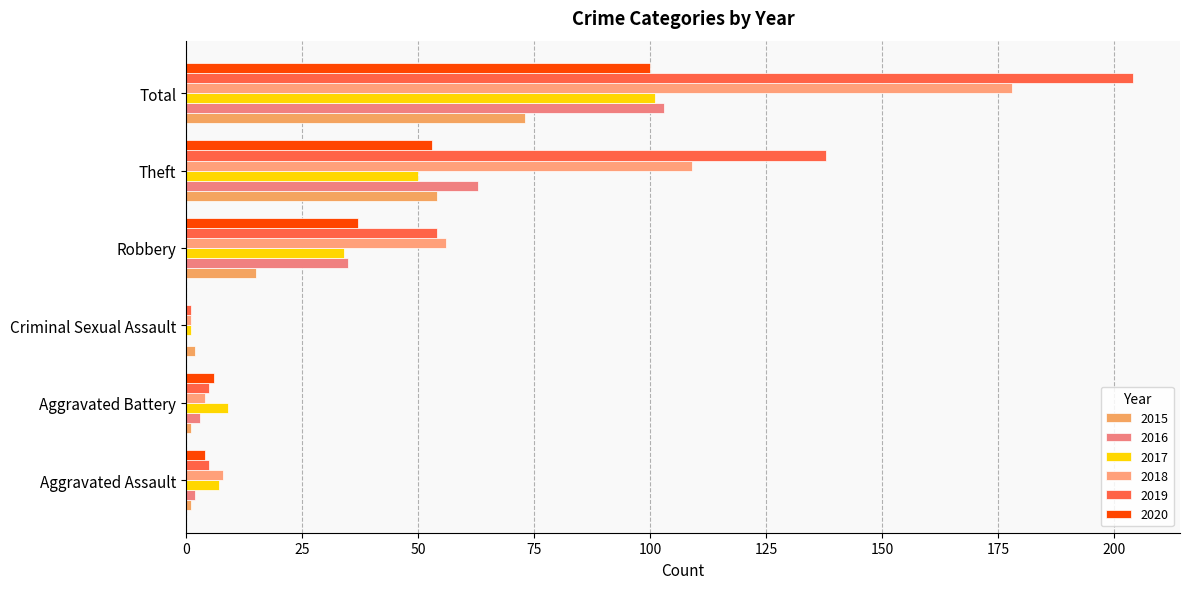

At which category is the sum across all series the highest?

Total